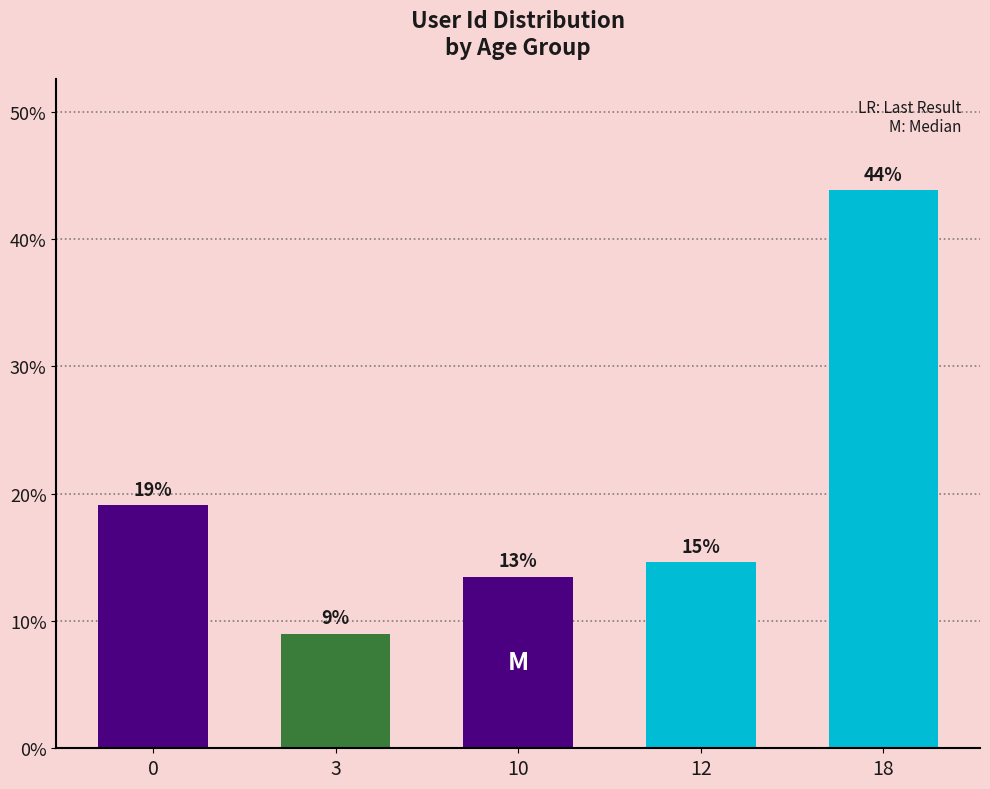

What is the greatest value displayed?

43.8